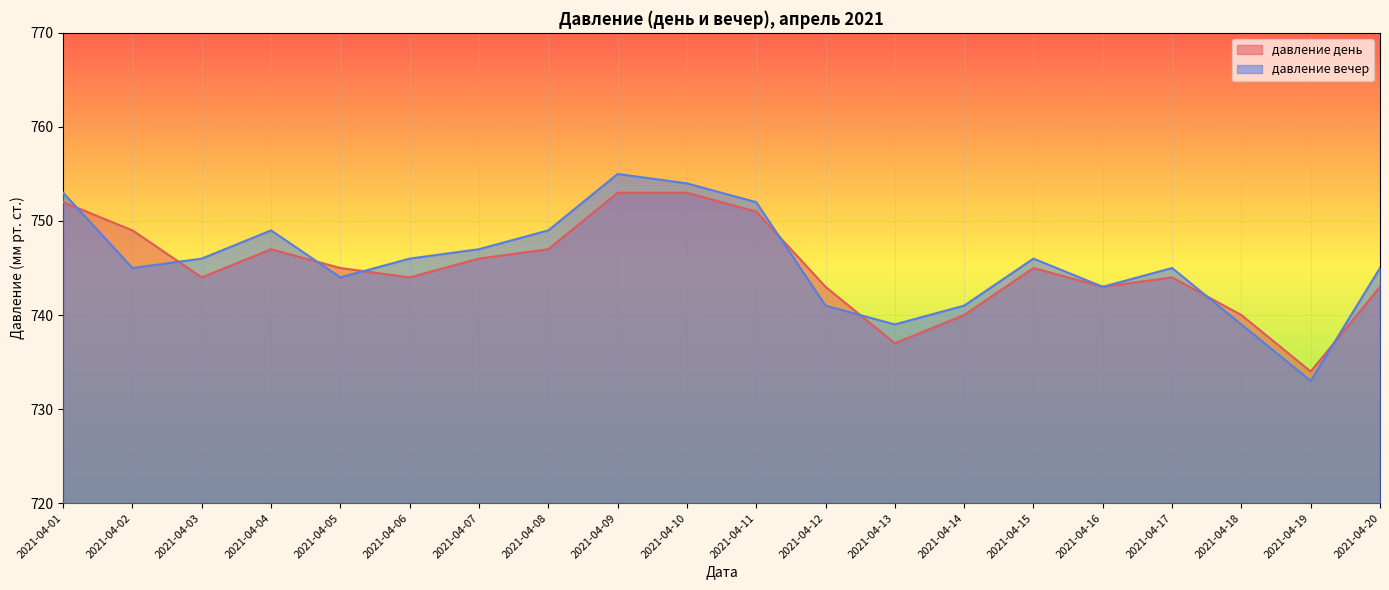

At 2021-04-05, list the series in order from smallest to largest.

давление вечер, давление день